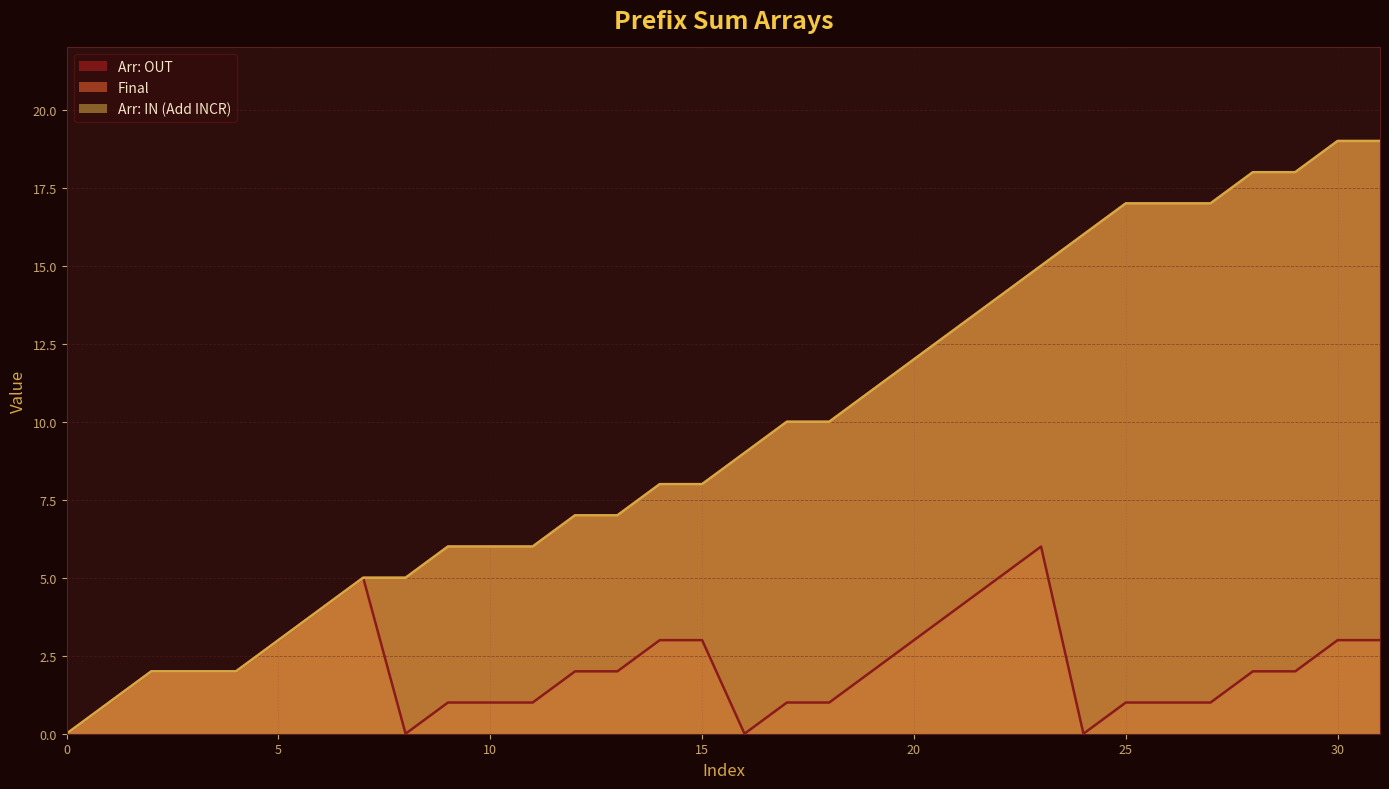

Where does the Final series first go above 9?

17